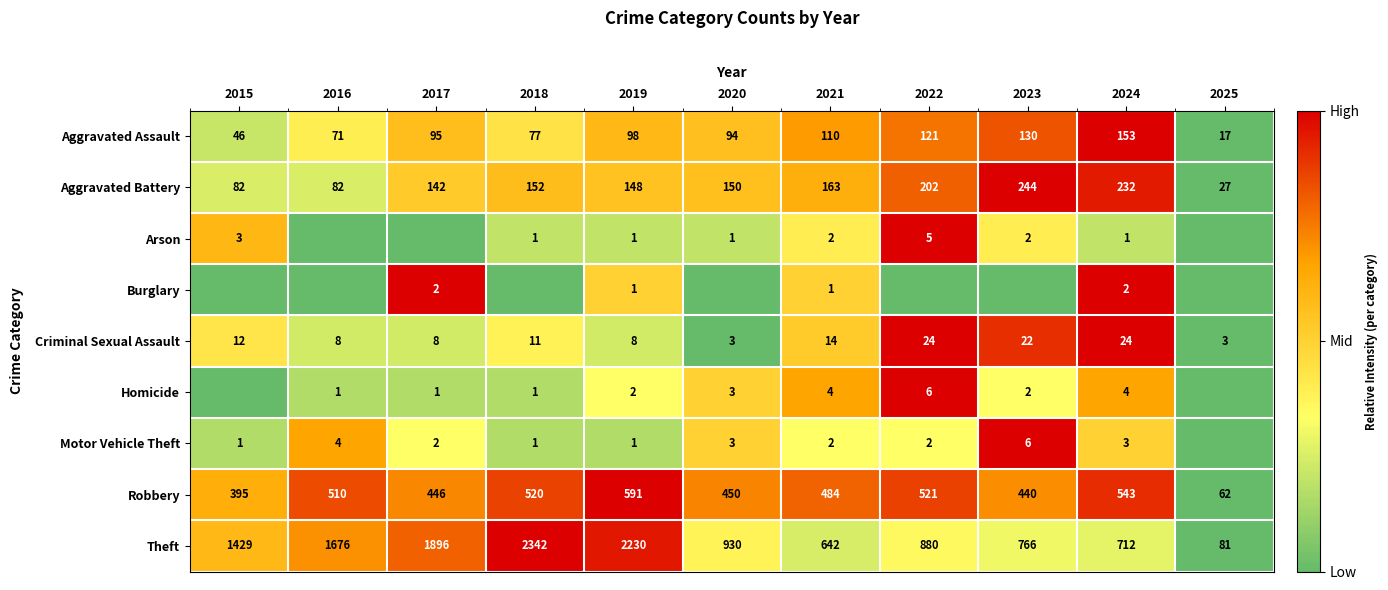

At how many categories does at least one series exceed 0?

10